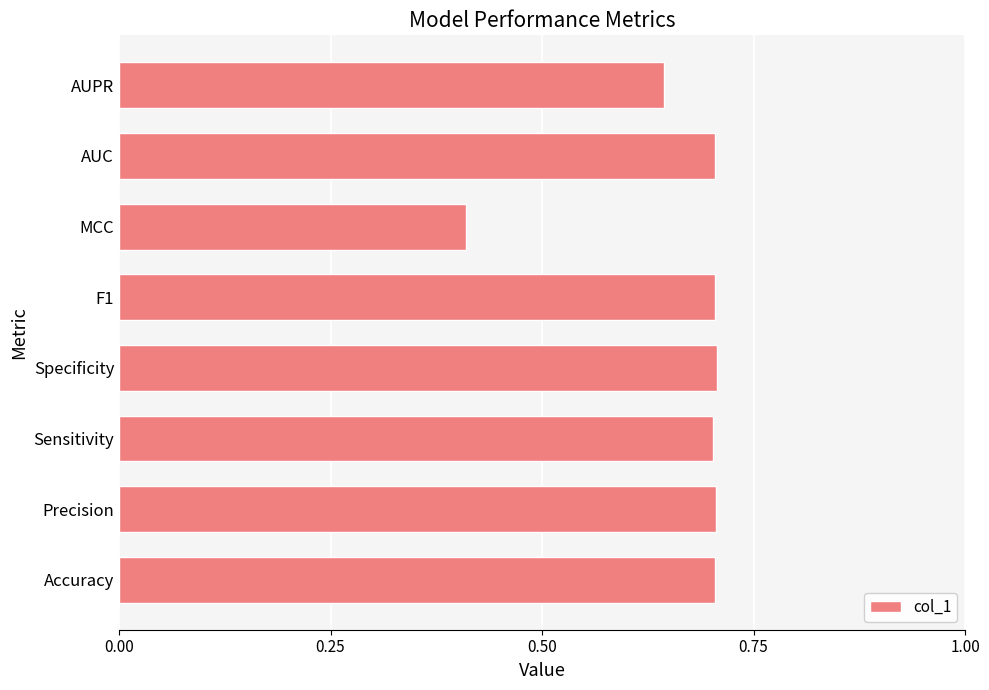

What is the greatest value displayed?

0.7